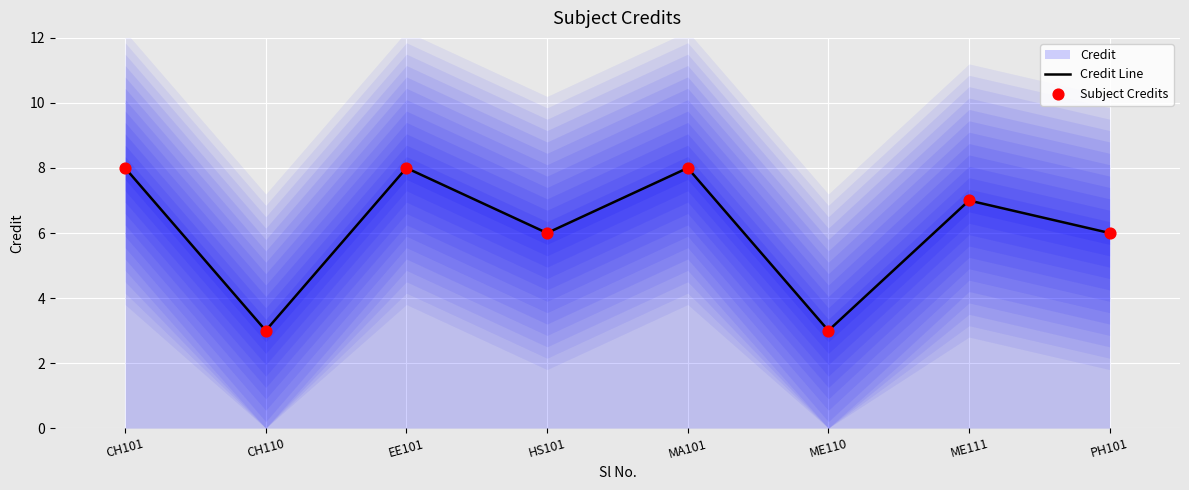

Which series contains the highest Y value?

Credit Line